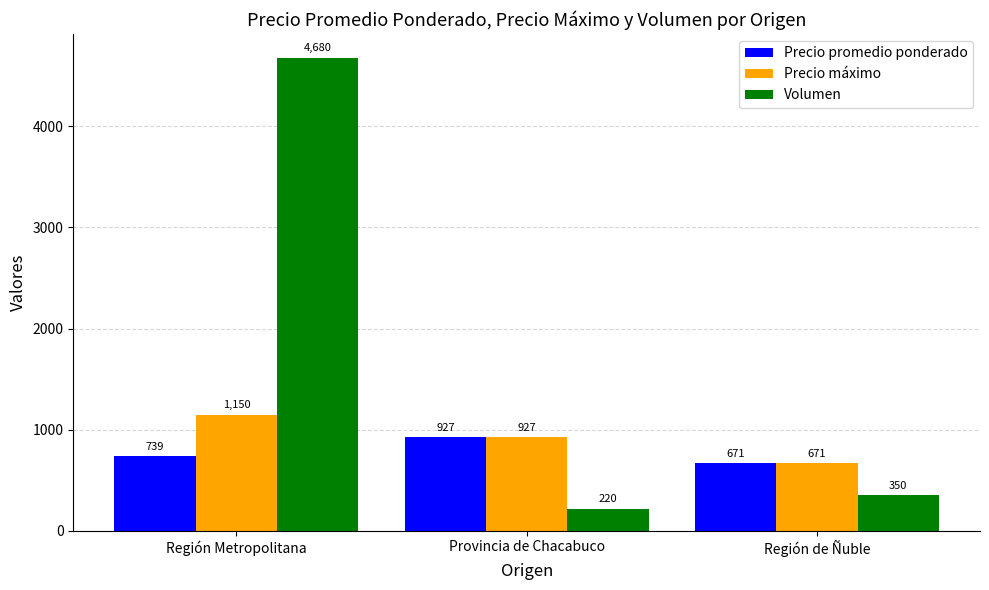

Which label corresponds to the smallest value in the chart?

Provincia de Chacabuco